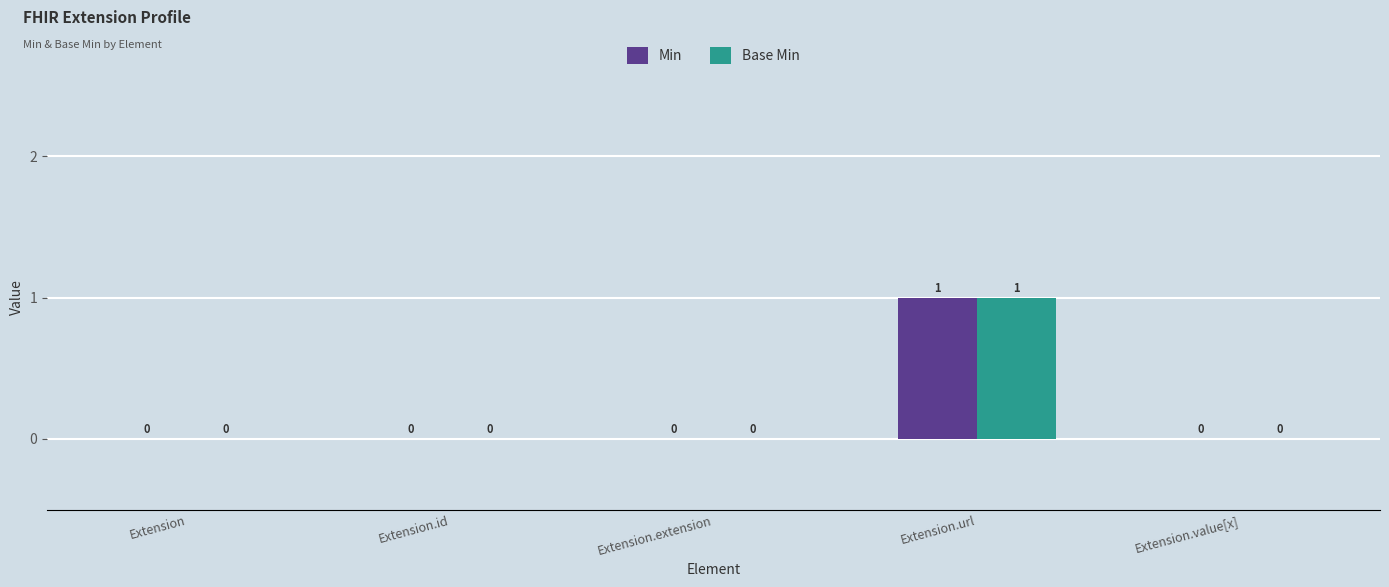

At which category is the sum across all series the highest?

Extension.url